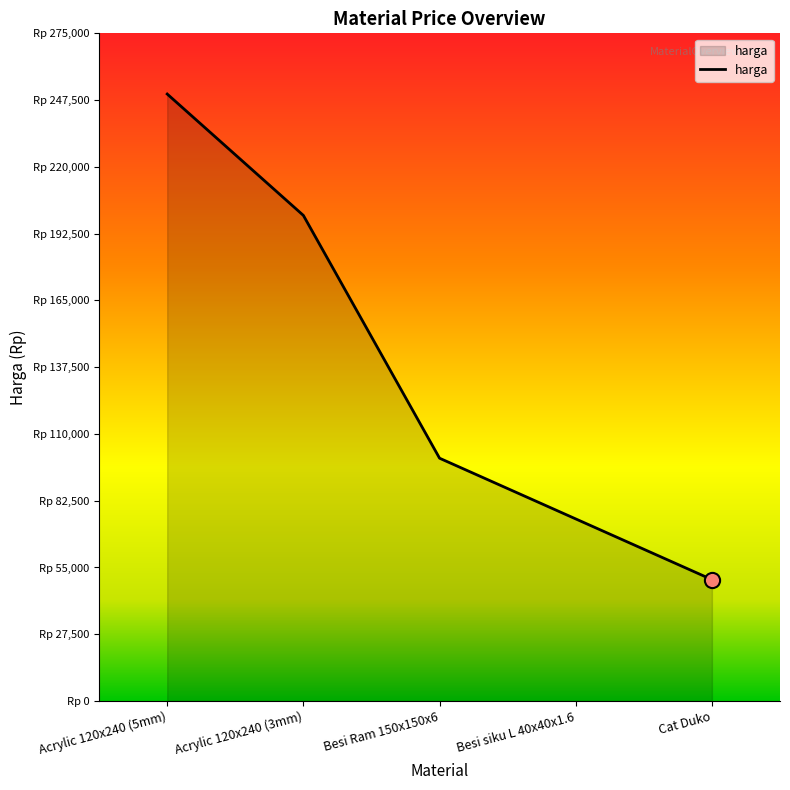

Is this an area chart (filled region under the line)?

Yes